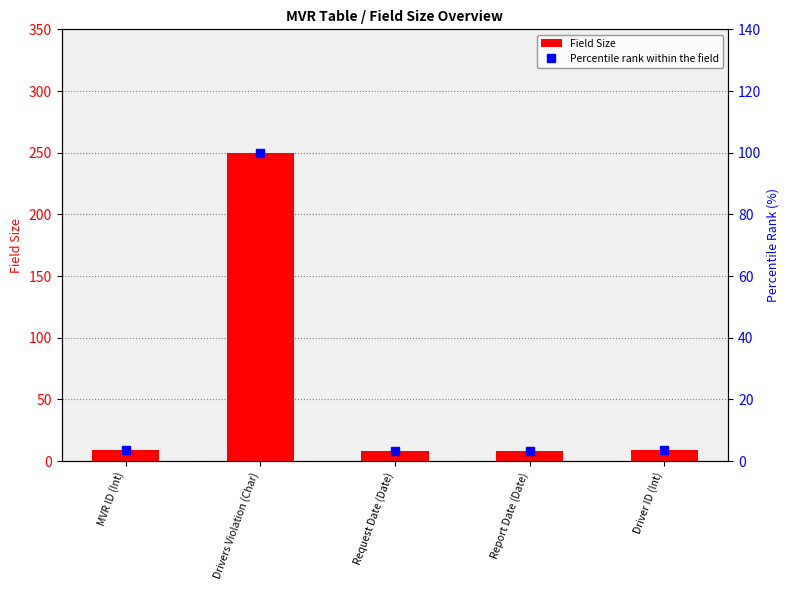

List the series in order of their peak value, lowest first.

Percentile rank within the field, Field Size